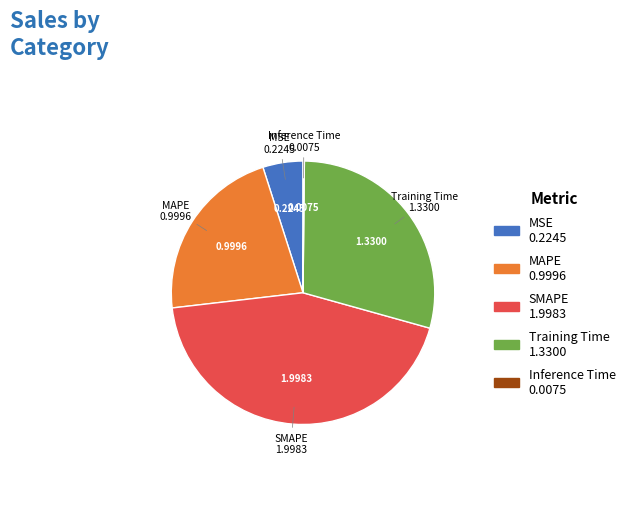

Does SMAPE account for over 50% of the chart?

No